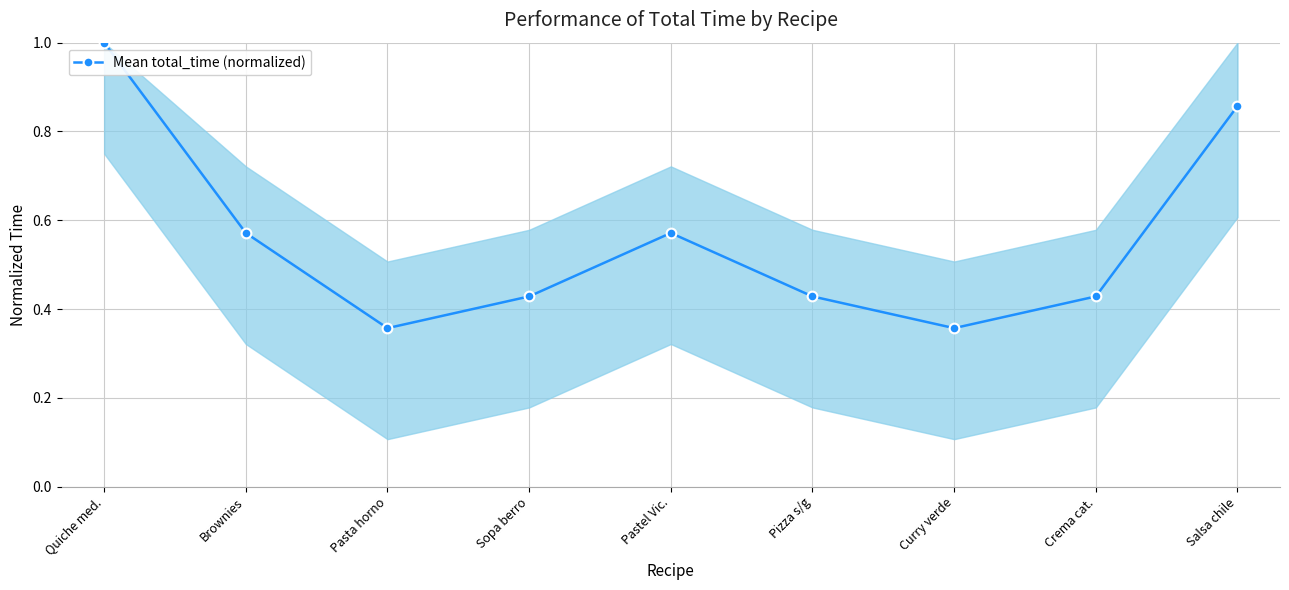

What is the change in value from Pasta horno to Sopa berro?

+0.1